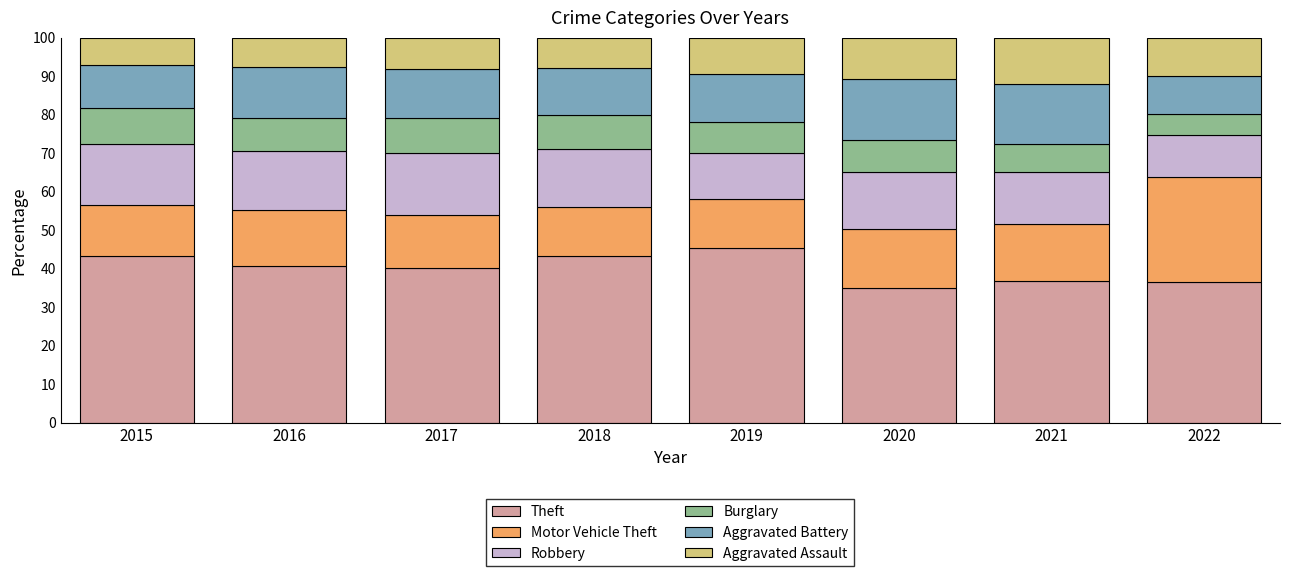

What is the lowest value of the Theft series?

34.9